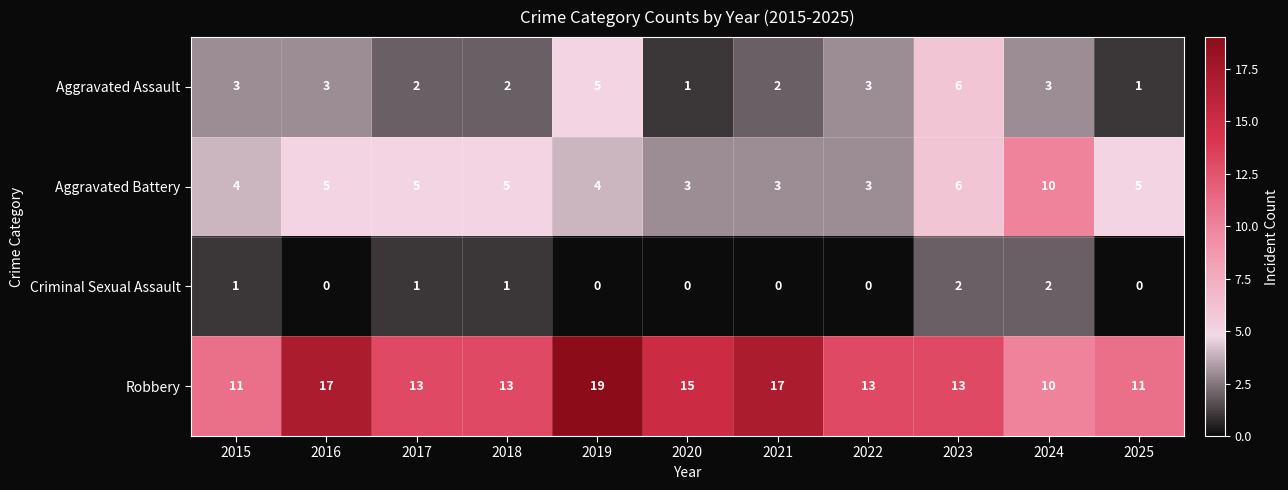

How many data points does each series have?

11